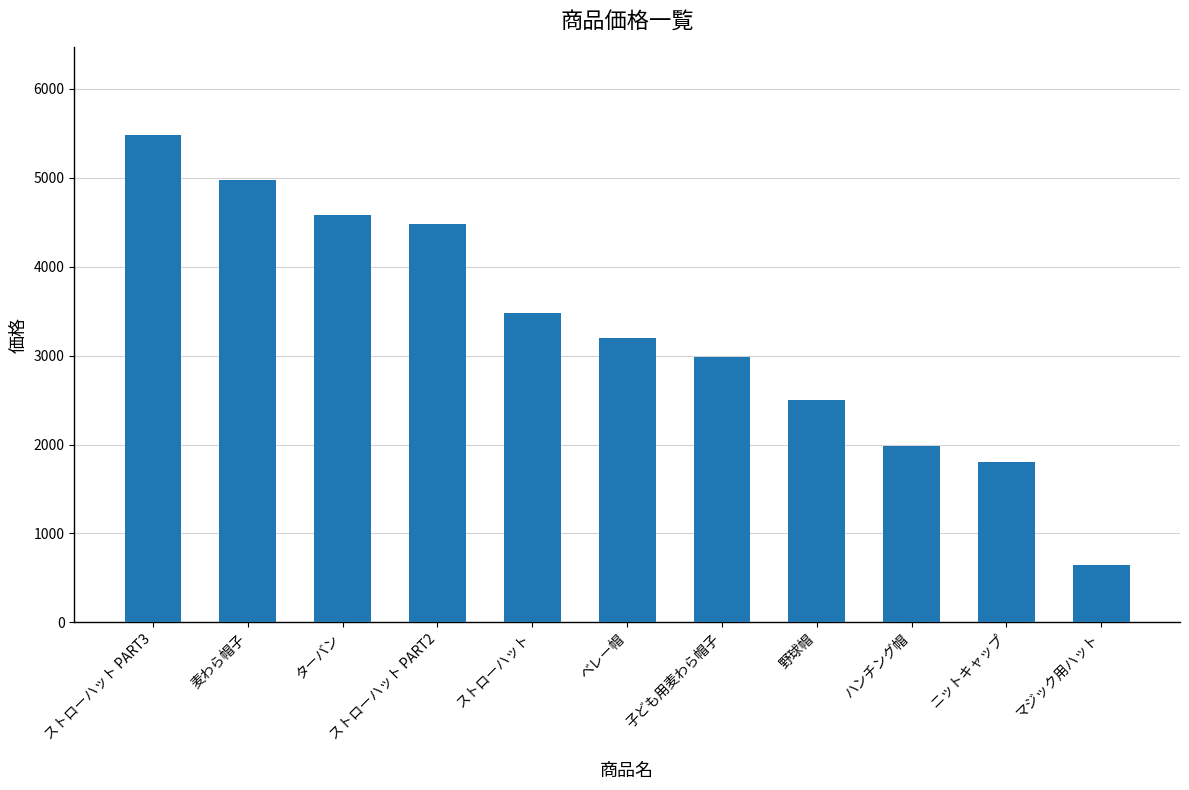

At which category does the chart reach its peak across all series?

ストローハット PART3